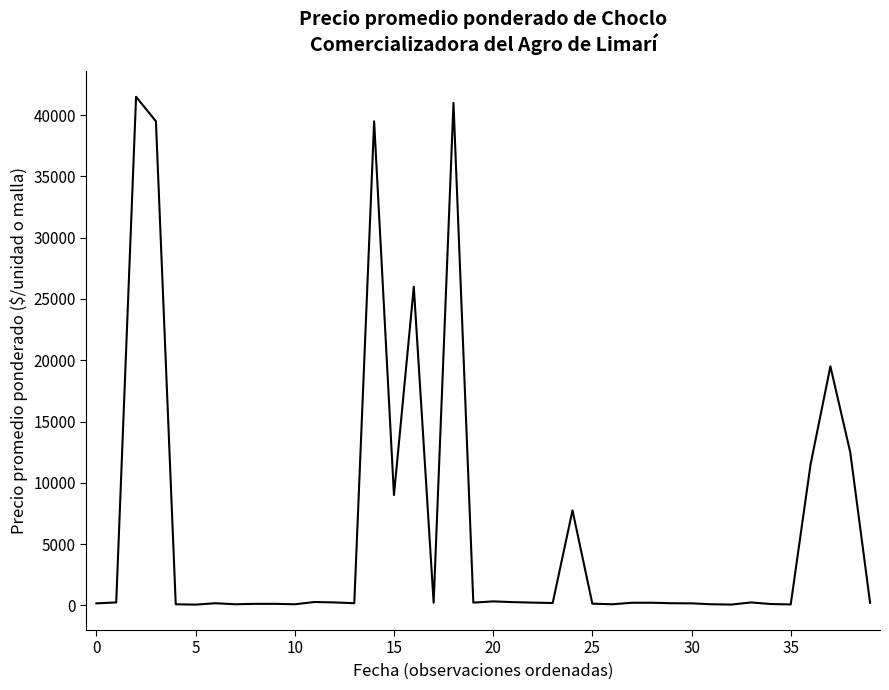

What is the greatest value displayed?

41500